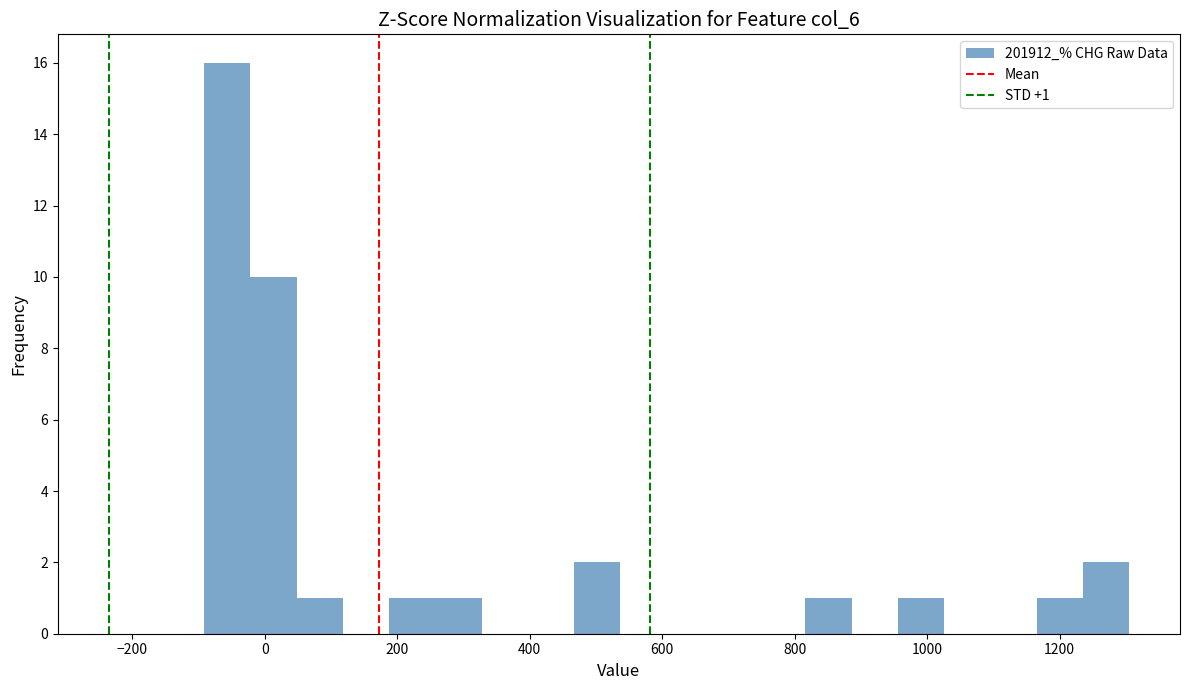

Read against the x-axis, roughly where is the centre of the tallest bar?

-60